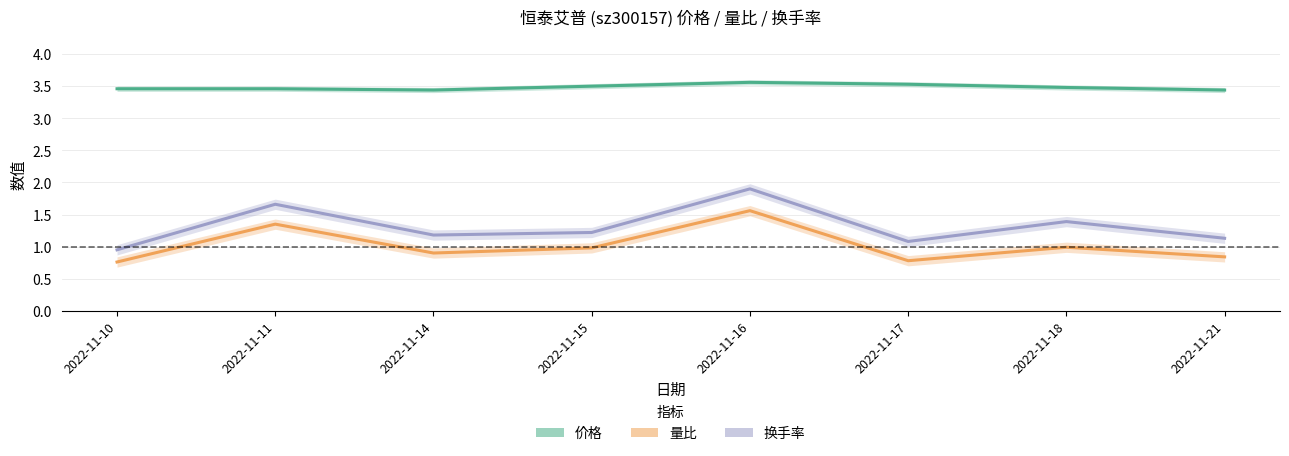

Reading left to right, what are all the values shown in this chart?

价格: 3.5	3.5	3.4	3.5	3.6	3.5	3.5	3.4
量比: 0.8	1.4	0.9	1.0	1.6	0.8	1.0	0.8
换手率: 0.9	1.7	1.2	1.2	1.9	1.1	1.4	1.1